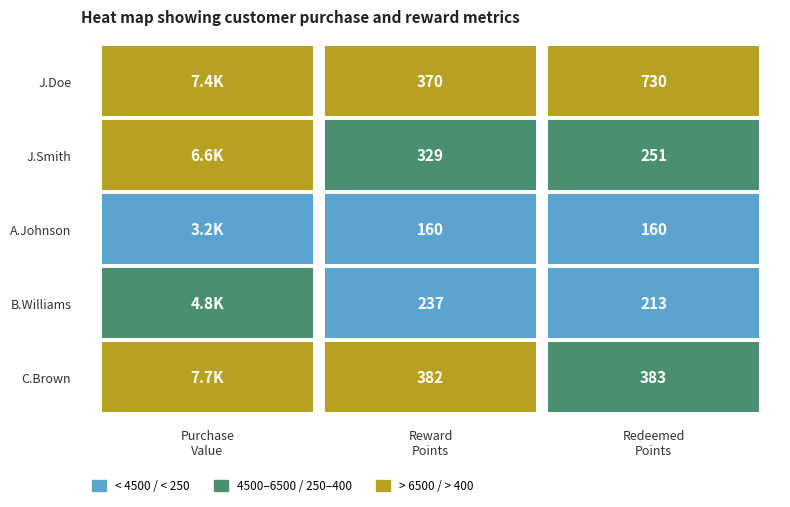

Rank the series by their maximum value, from lowest to highest.

Alice Johnson, Bob Williams, Jane Smith, John Doe, Charlie Brown